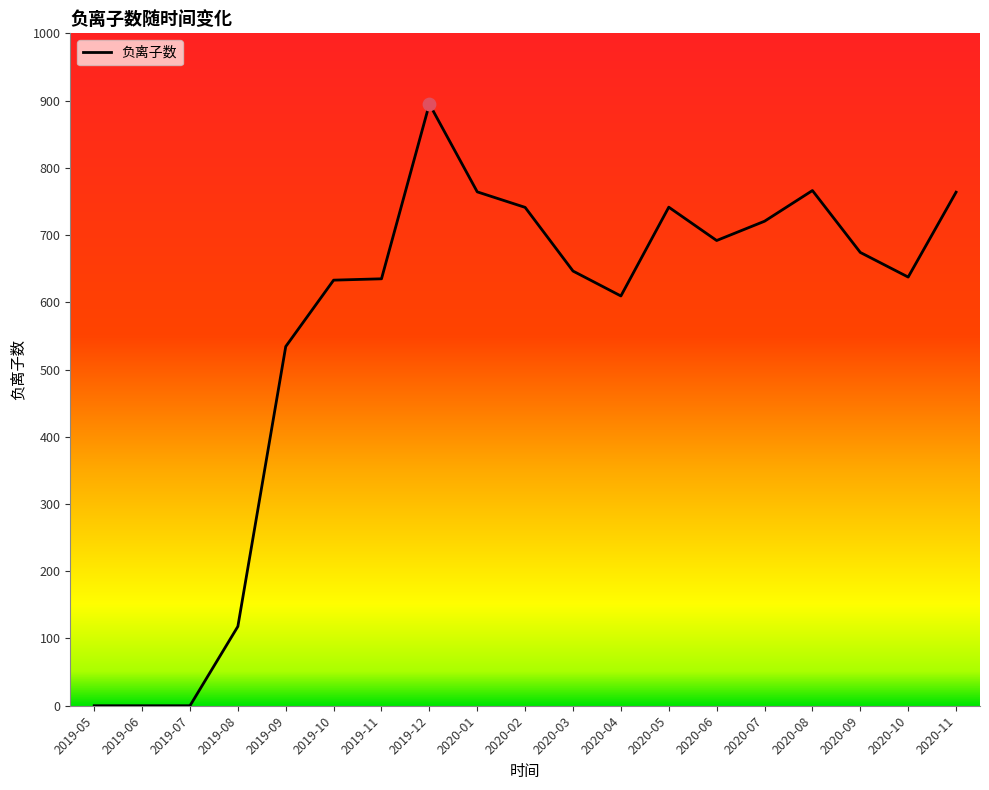

What is the change in value from 2019-12 to 2020-02?

-153.8